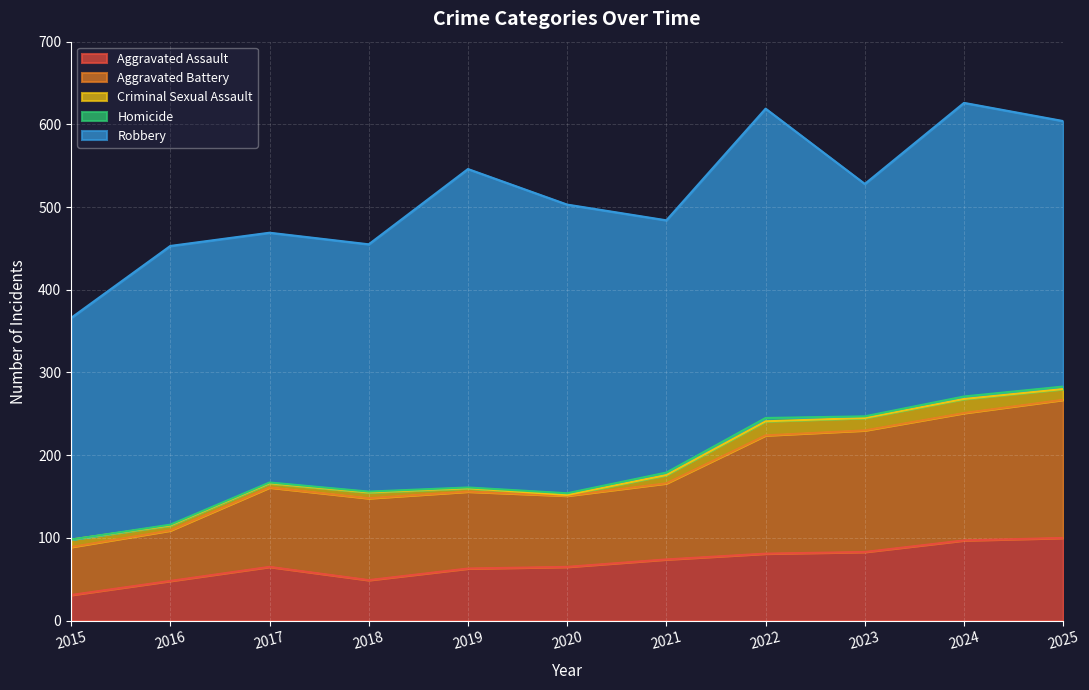

How many data points in Robbery are less than 321?

5